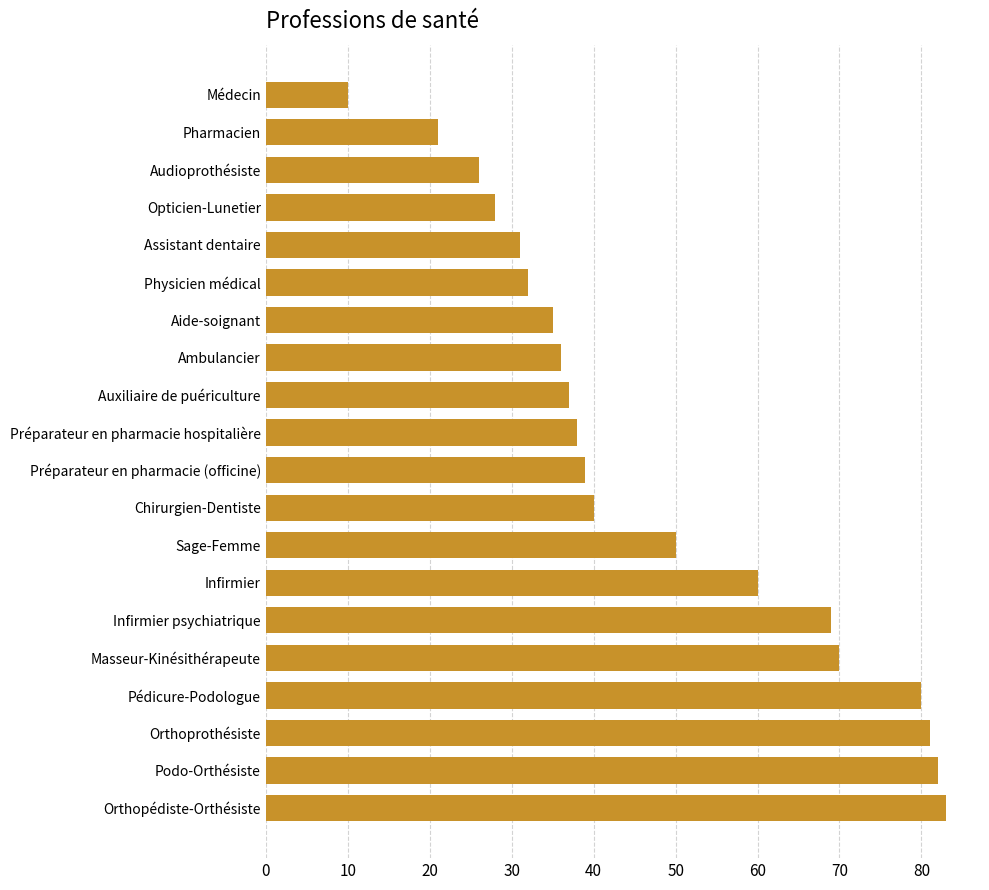

Reading top to bottom, transcribe all the data shown in this chart.

Médecin=10	Pharmacien=21	Audioprothésiste=26	Opticien-Lunetier=28	Assistant dentaire=31	Physicien médical=32	Aide-soignant=35	Ambulancier=36	Auxiliaire de puériculture=37	Préparateur en pharmacie hospitalière=38	Préparateur en pharmacie (officine)=39	Chirurgien-Dentiste=40	Sage-Femme=50	Infirmier=60	Infirmier psychiatrique=69	Masseur-Kinésithérapeute=70	Pédicure-Podologue=80	Orthoprothésiste=81	Podo-Orthésiste=82	Orthopédiste-Orthésiste=83